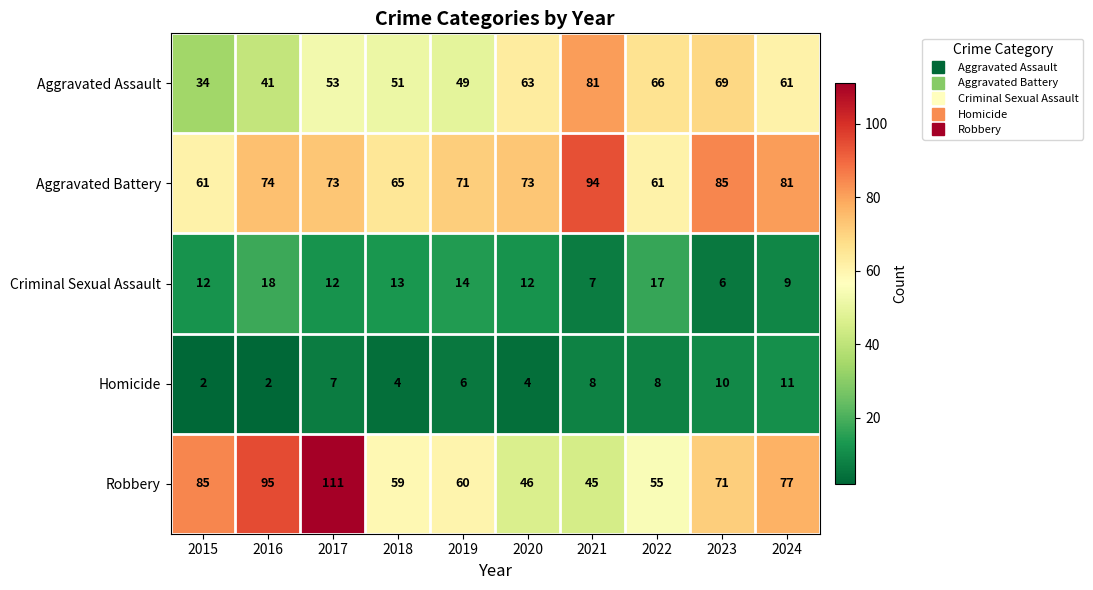

At which category is the sum across all series the highest?

2017